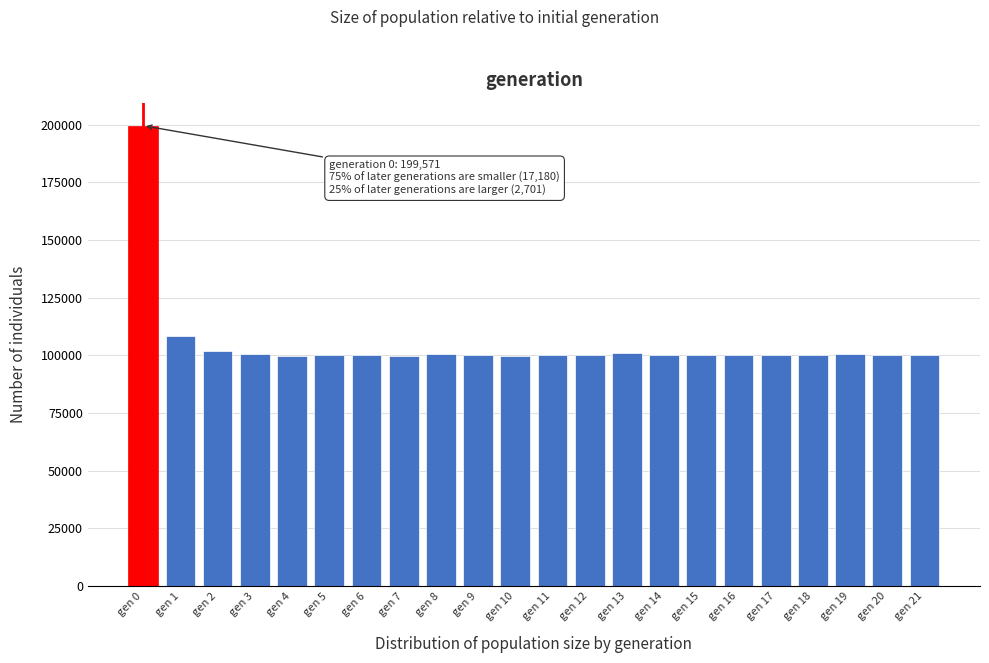

Where is the data nearest to the value 149649?

gen 1